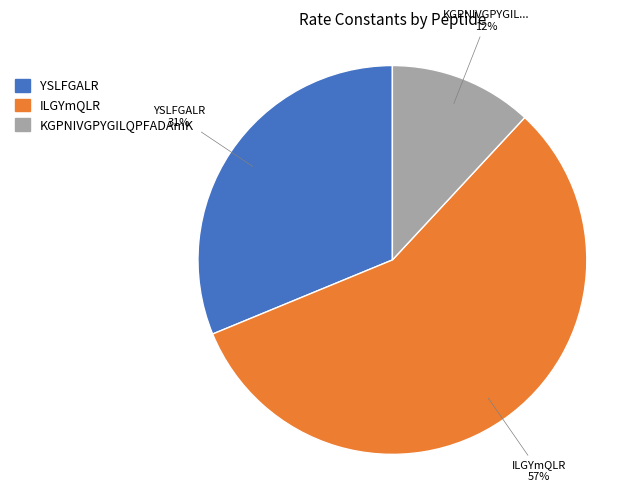

Rank the categories by value from highest to lowest.

ILGYmQLR, YSLFGALR, KGPNIVGPYGILQPFADAmK